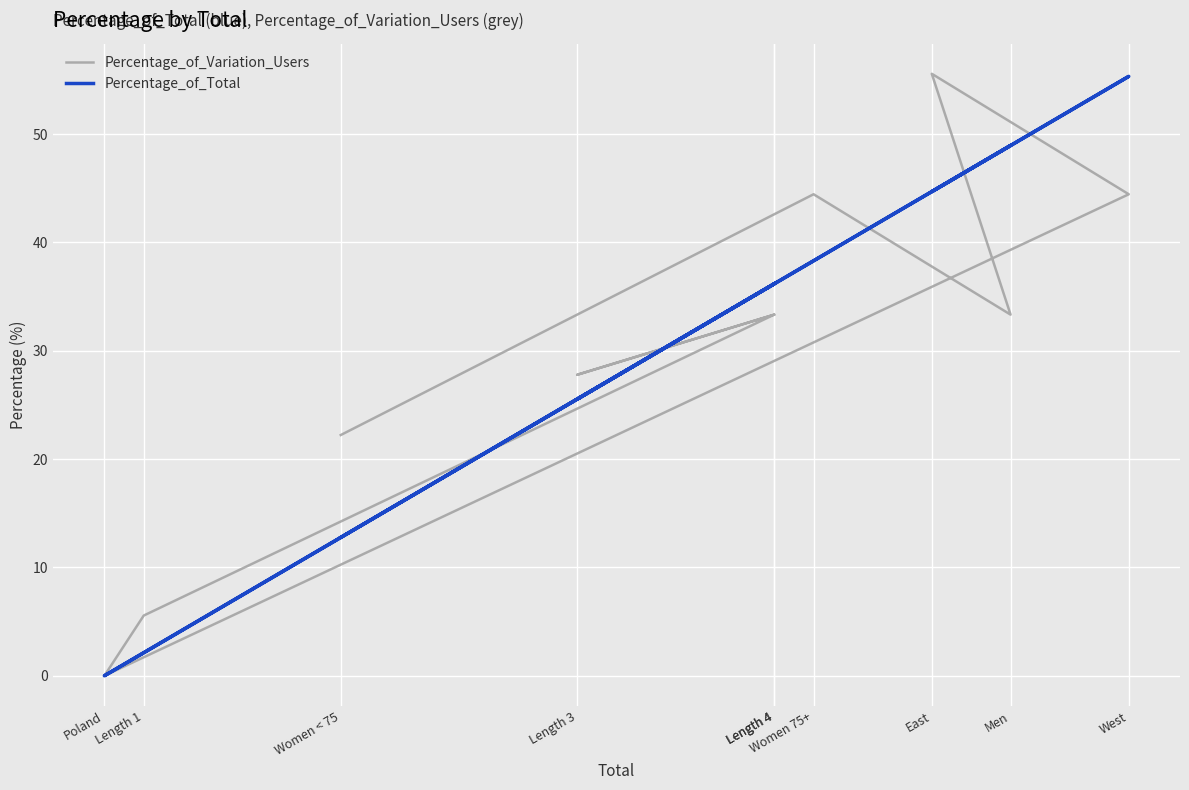

List the labels in order of Percentage_of_Total value, smallest first.

Poland, Length 1, Women < 75, Length 3, Length 4, Length 4, Women 75+, East, Men, West